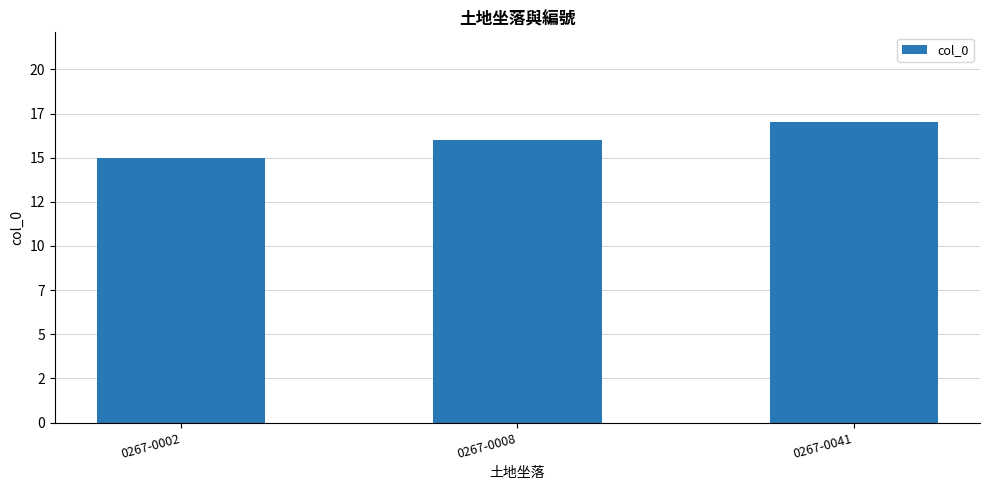

List the labels in order of value, largest first.

0267-0041, 0267-0008, 0267-0002